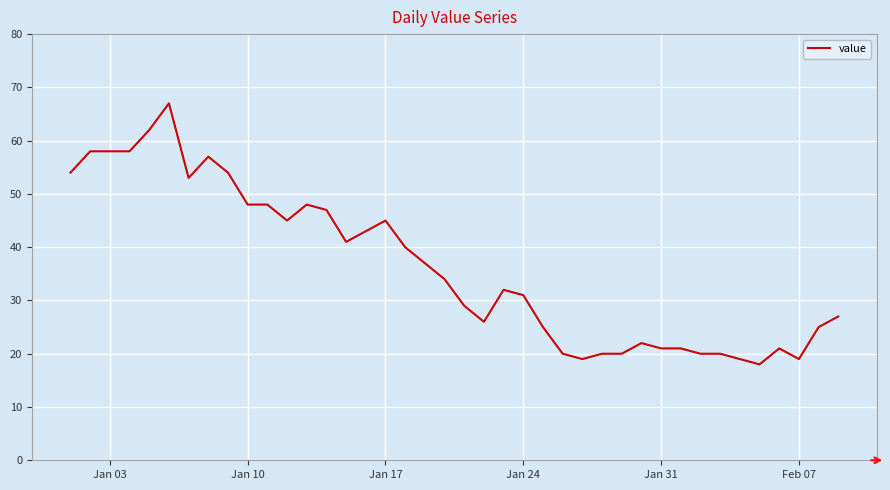

What is the difference between the maximum and minimum values?

49